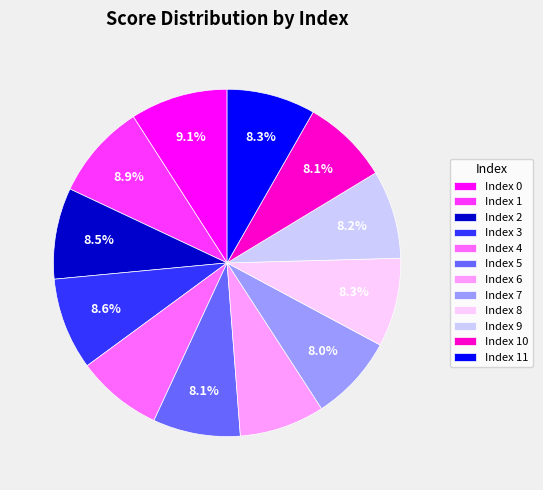

Does Index 3 account for over 50% of the chart?

No